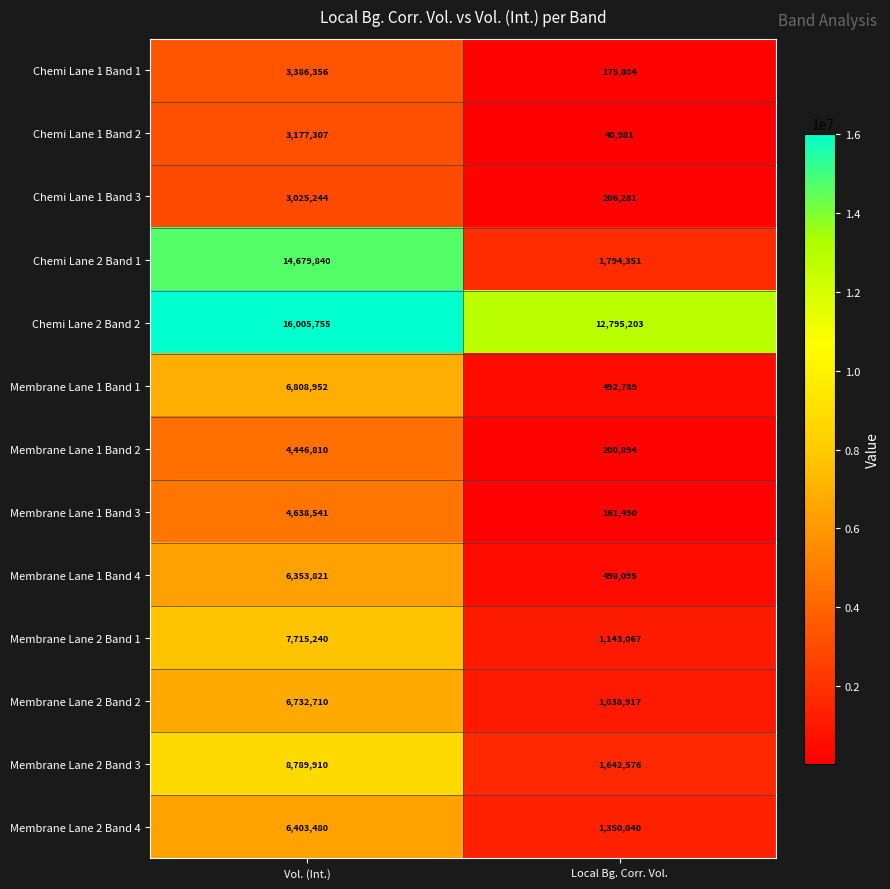

What is the difference between the maximum and minimum values in the Membrane Lane 1 Band 2 series?

4245916